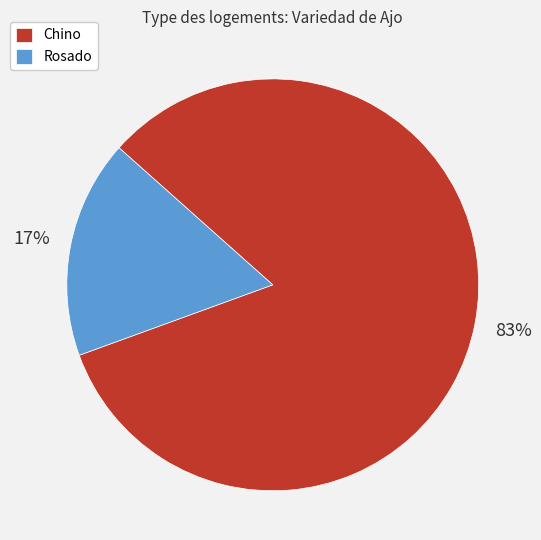

How many segments does this pie chart have?

2